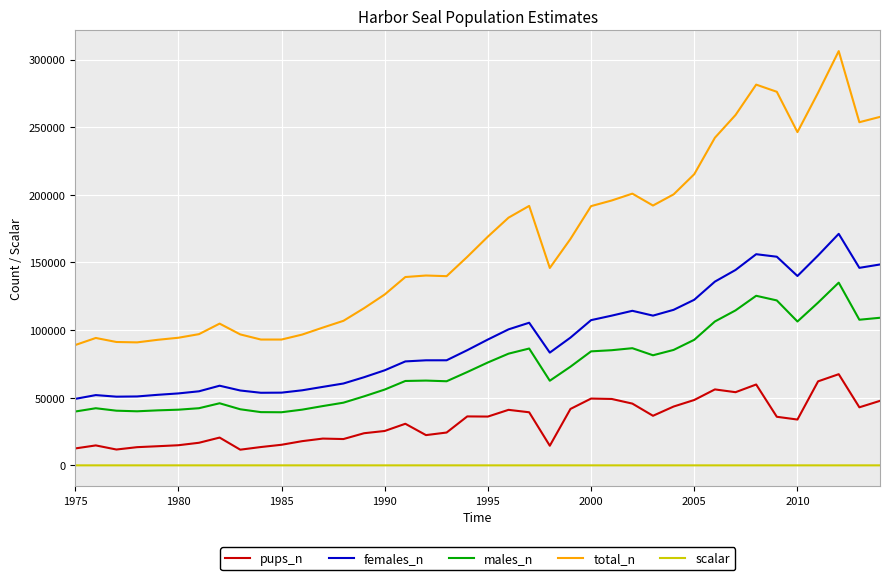

What is the greatest value displayed?

306220.0